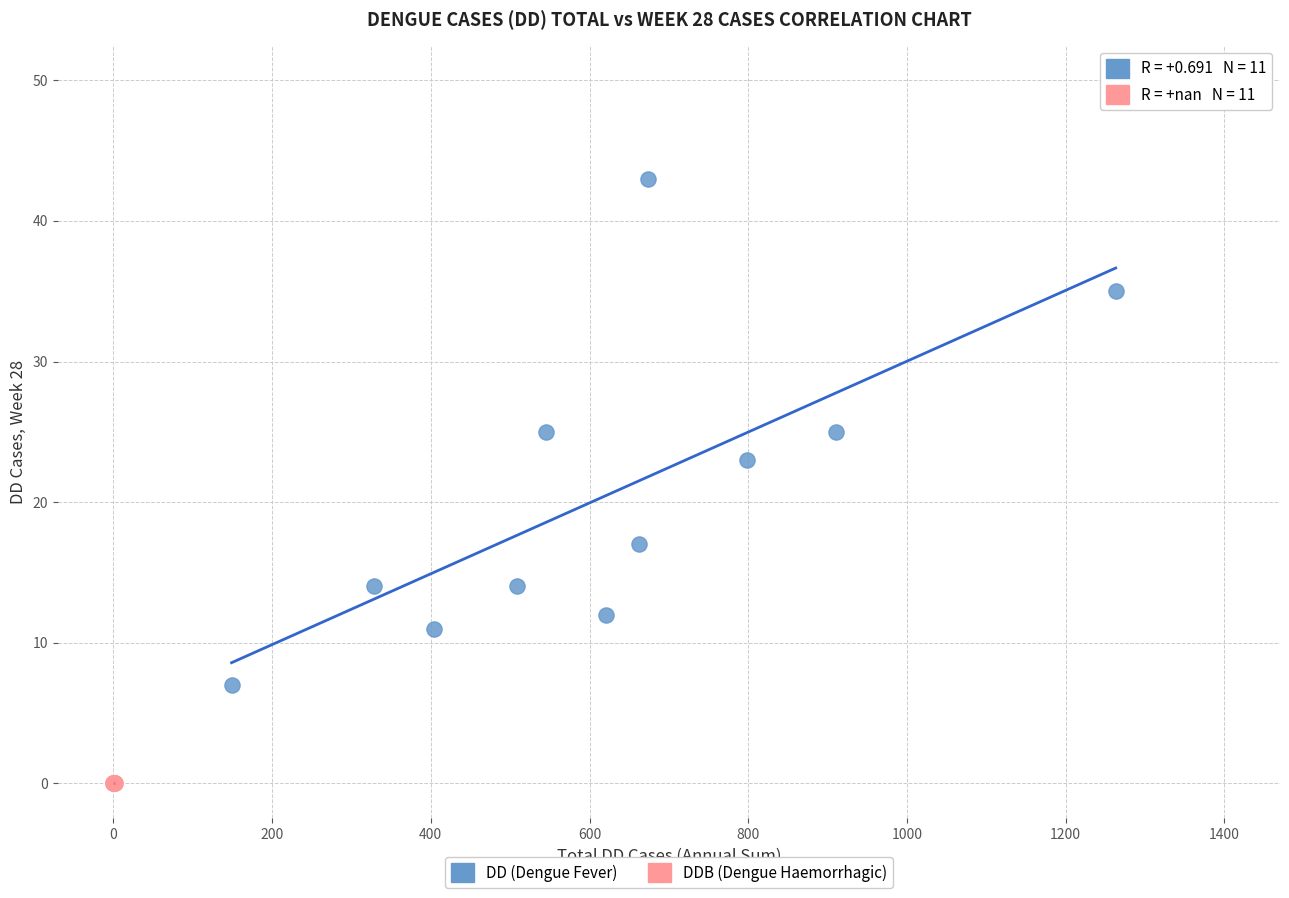

Which series reaches the maximum Y coordinate?

DD (Dengue Fever)